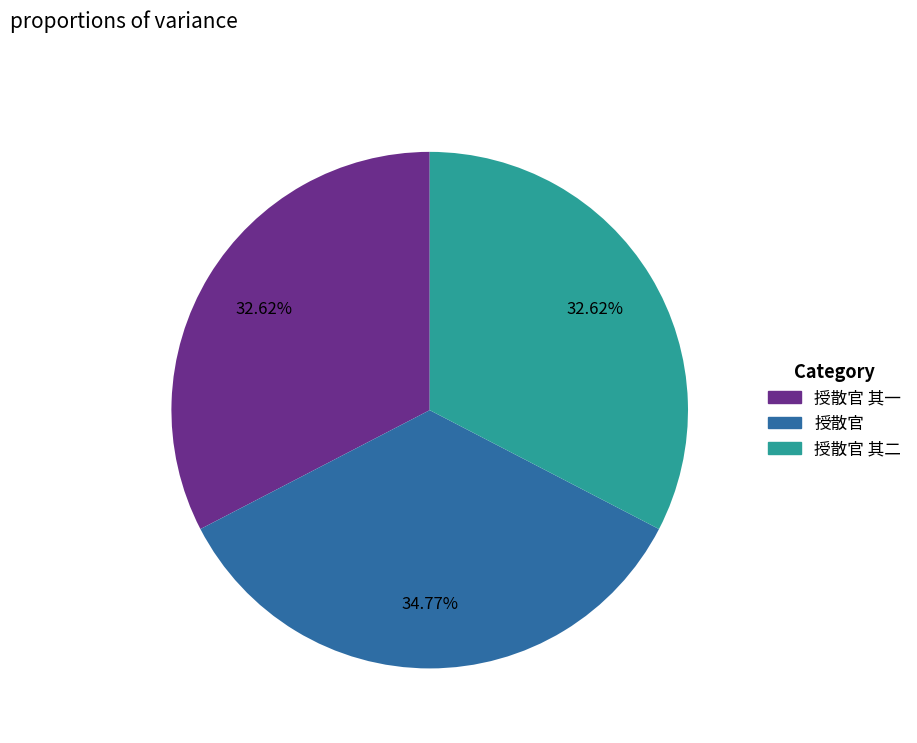

Is there a majority slice in this chart?

No